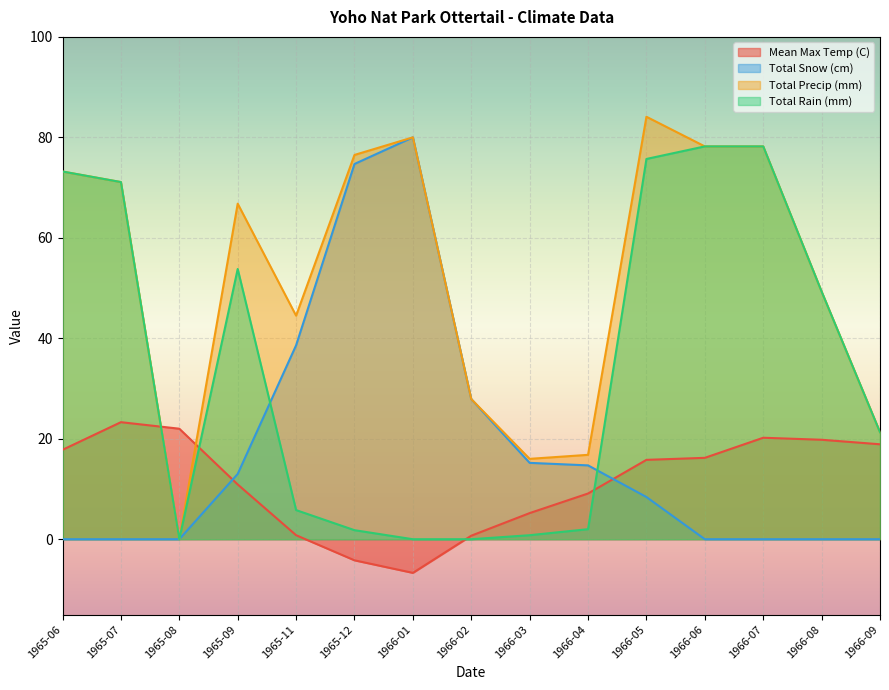

True or false: Total Snow (cm) and Total Precip (mm) intersect in this chart.

False